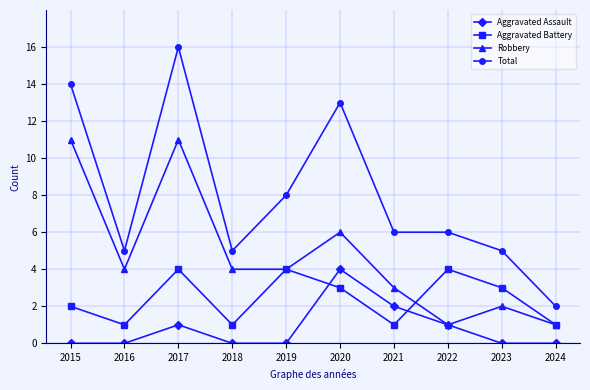

Is this an area chart (filled region under the line)?

No